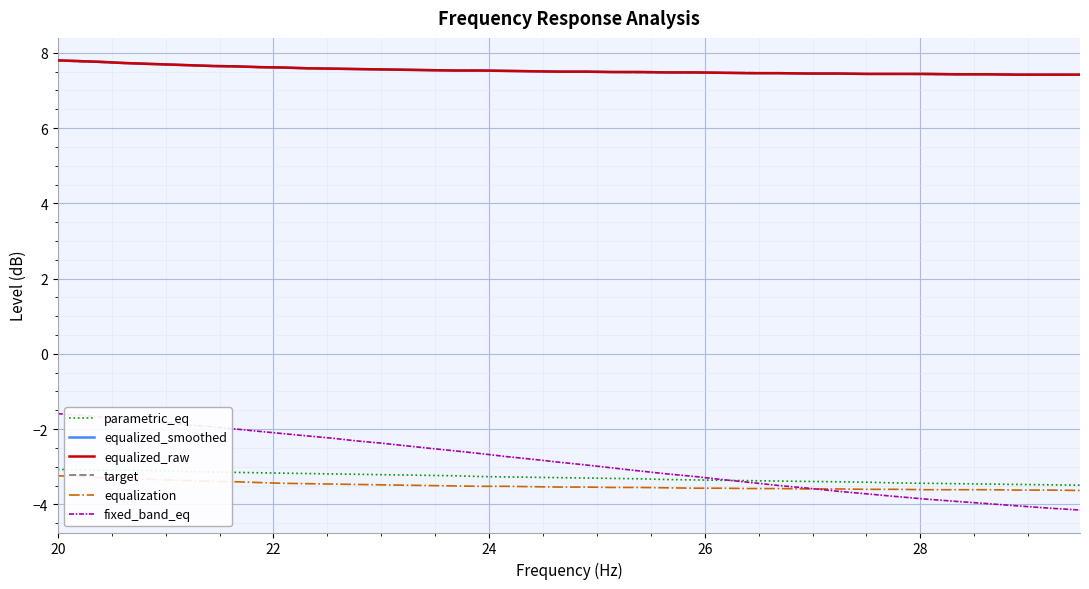

What is the label of the 4th point from the left?

26